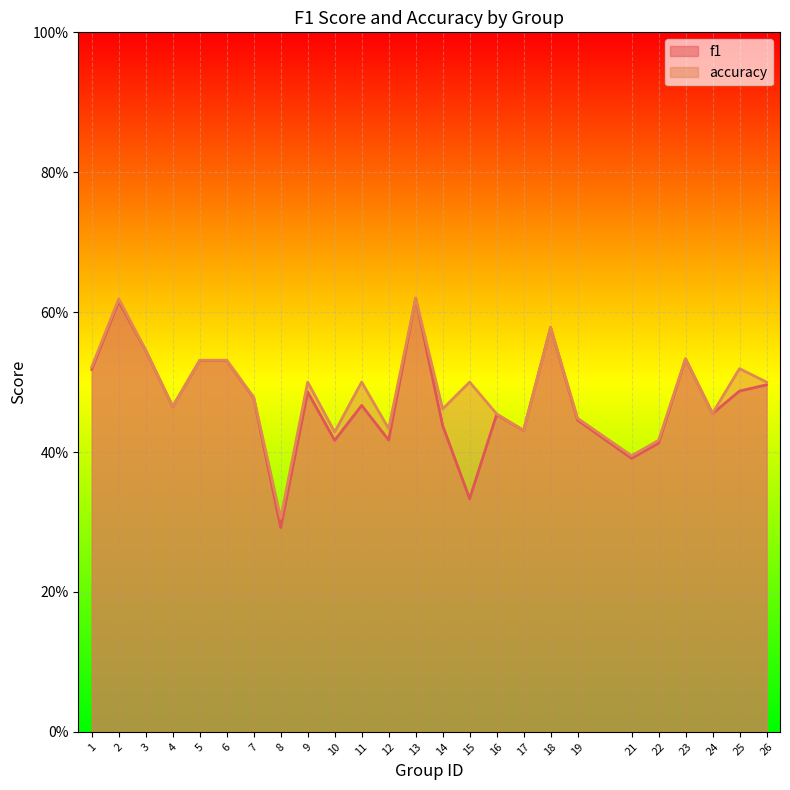

Which series has the largest range (max minus min)?

f1